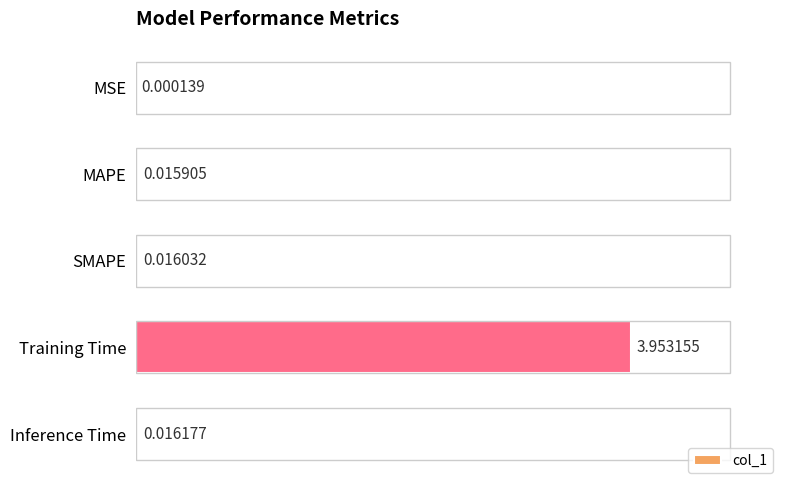

What is the change in value from MAPE to Training Time?

+3.9